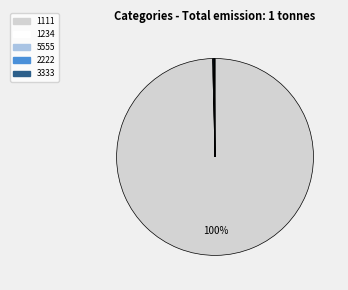

Which category accounts for the majority?

1111